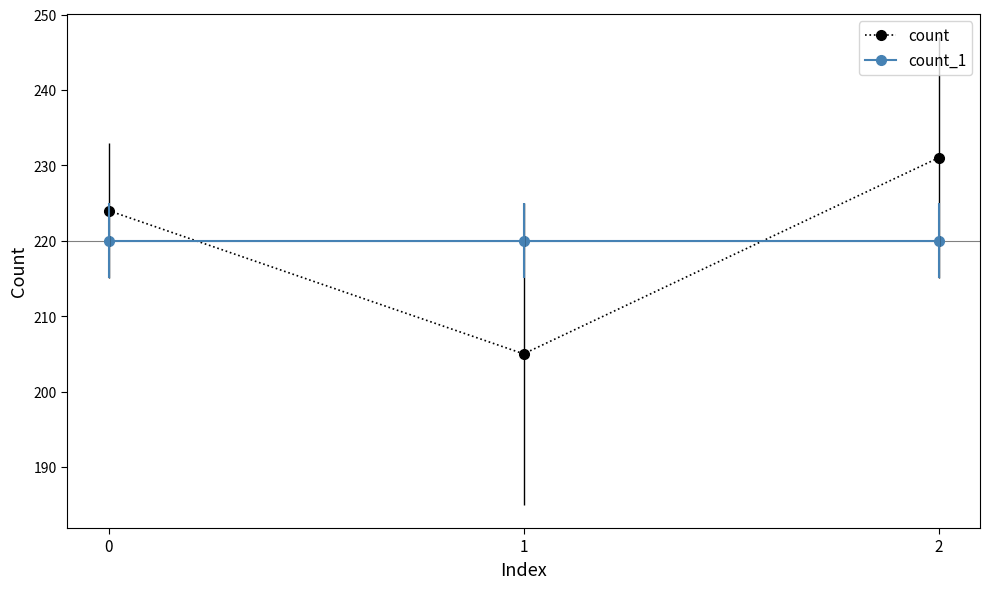

At which category does the chart reach its peak across all series?

2